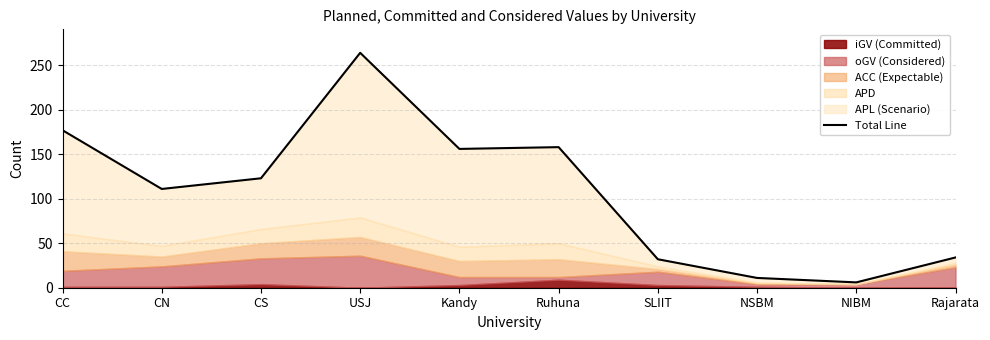

At which label is the value closest to 135?

CS